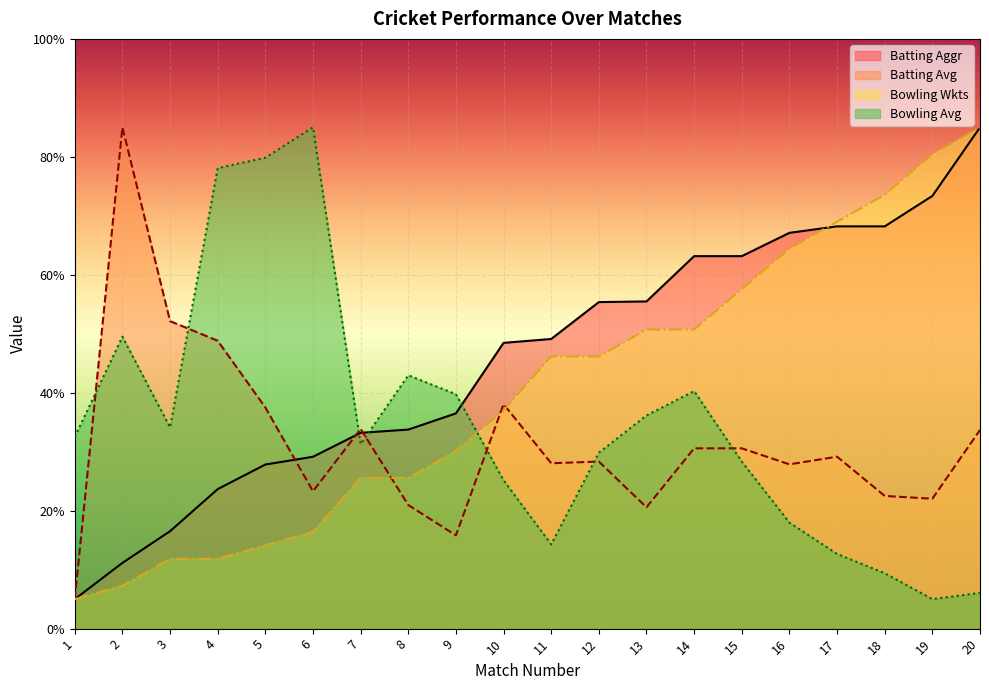

The Bowling Avg series shows 34.1 at 3. True or false?

True